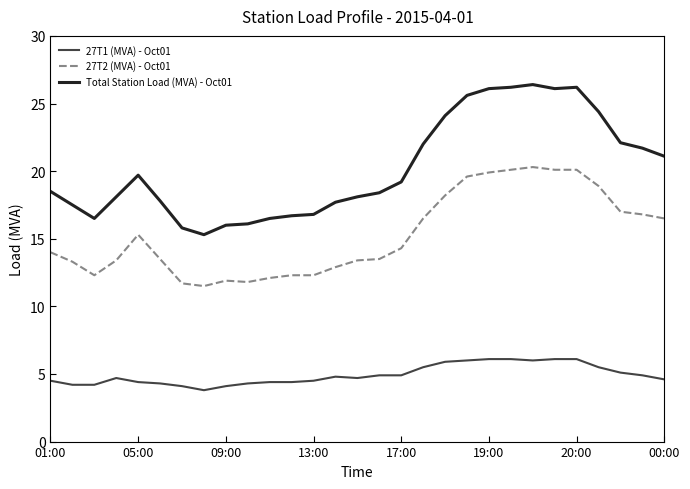

Rank the series by their maximum value, from lowest to highest.

27T1 (MVA) - Oct01, 27T2 (MVA) - Oct01, Total Station Load (MVA) - Oct01